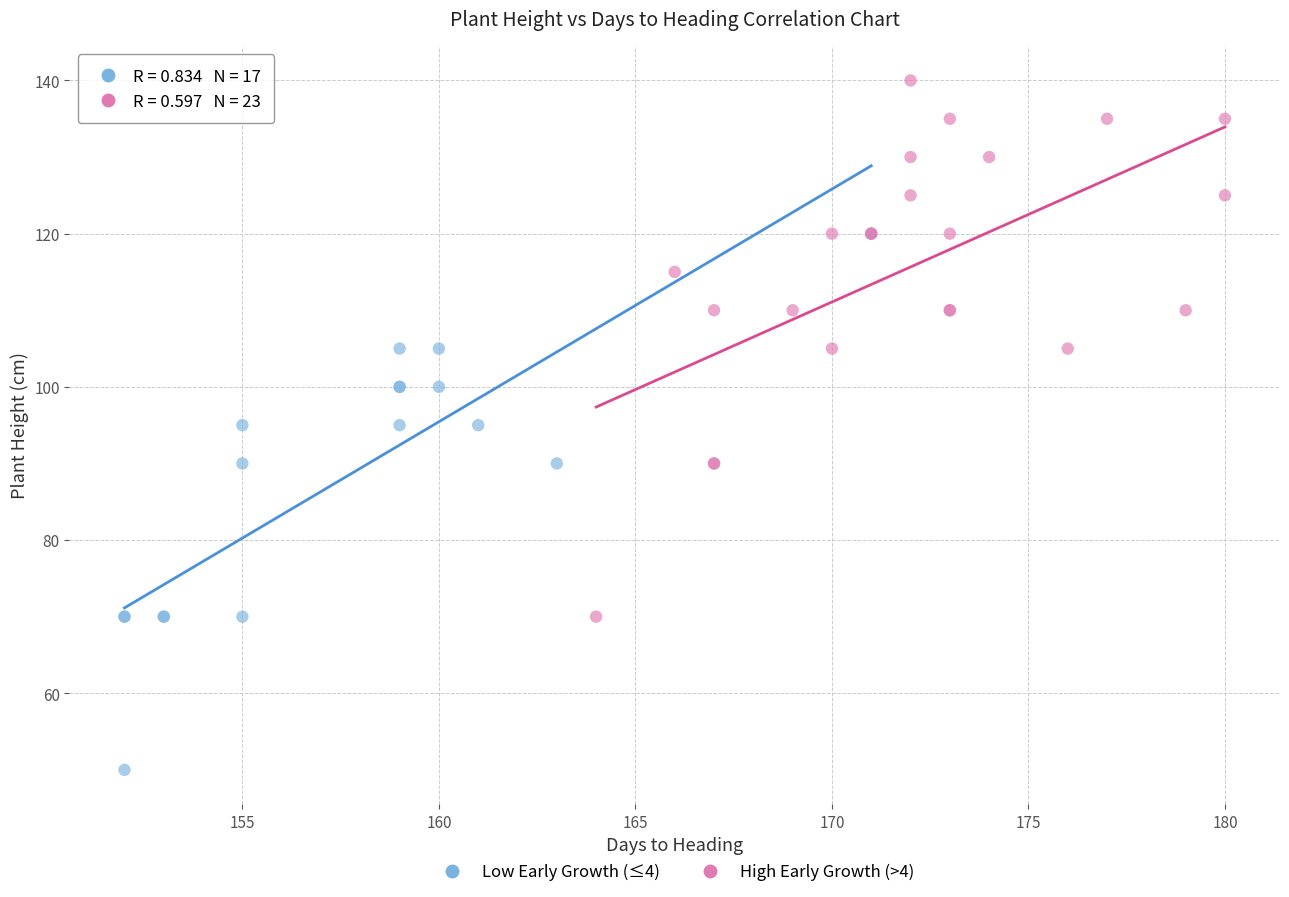

Which series contains the highest Y value?

High Early Growth (>4)